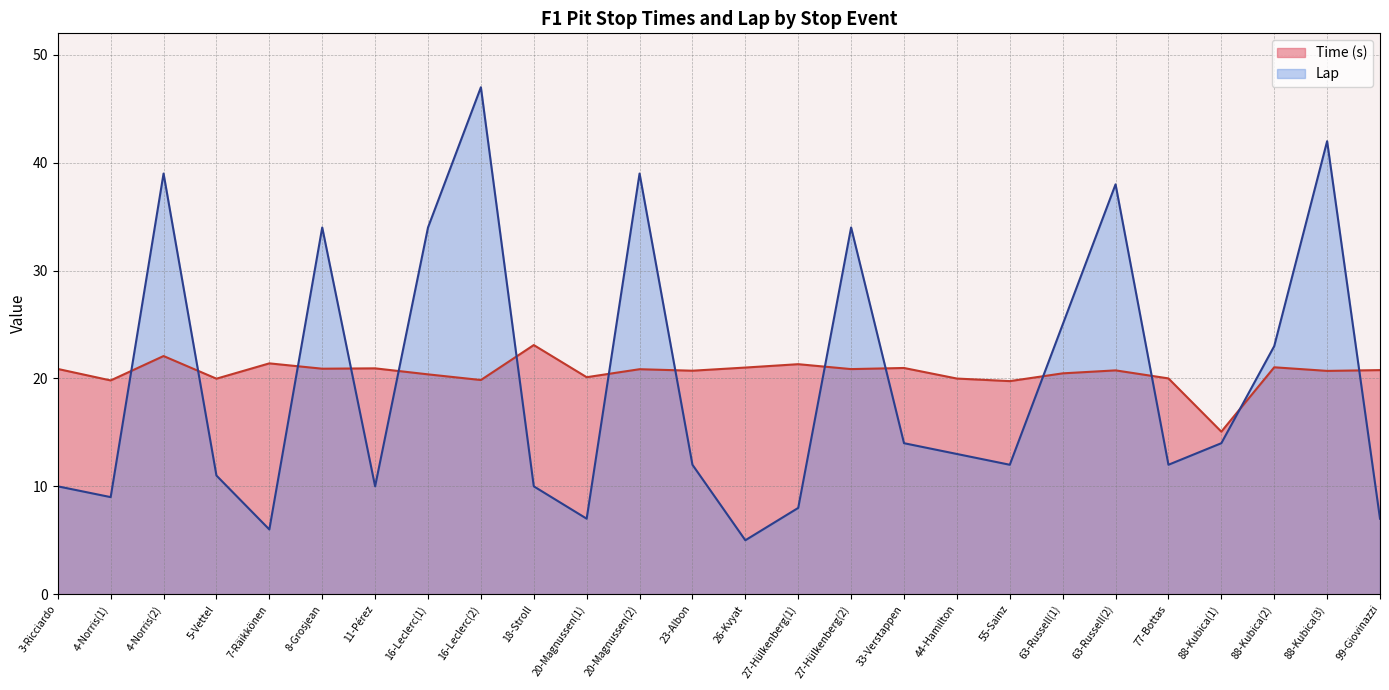

At which category does the chart reach its minimum across all series?

26-Kvyat